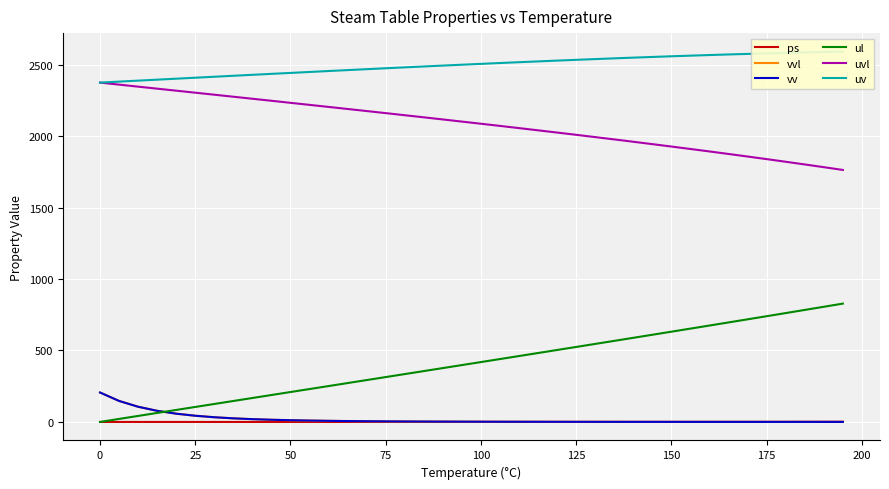

What is the lowest value of the uvl series?

1763.6